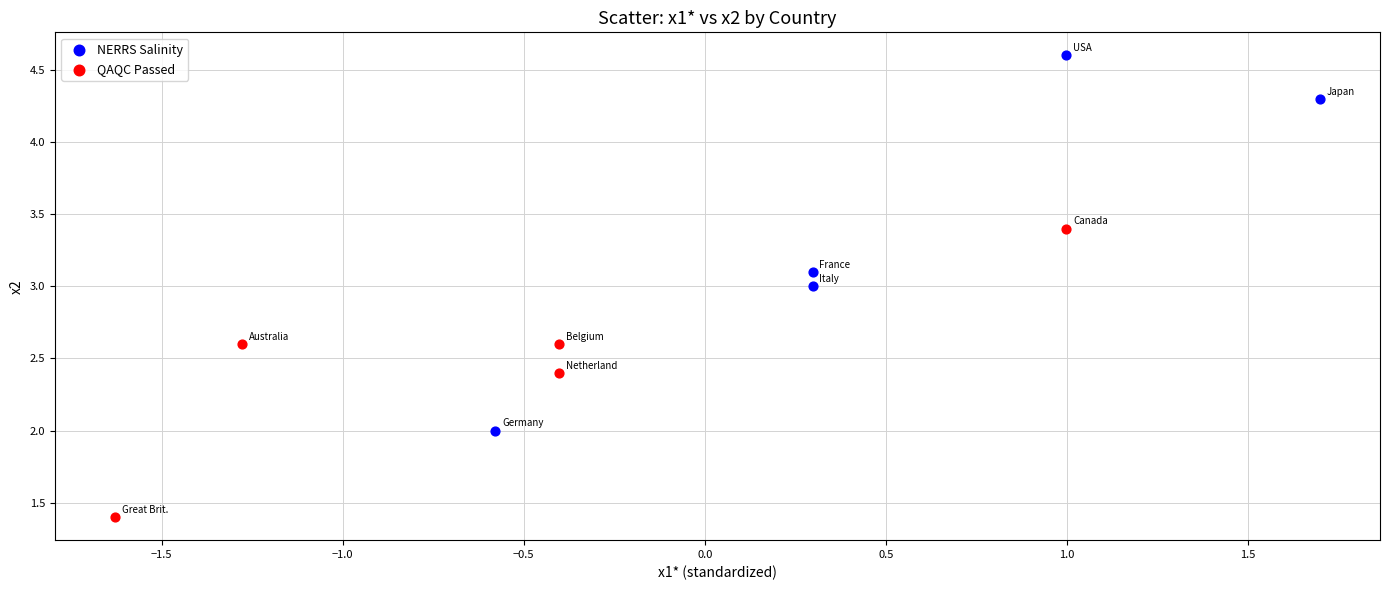

Which series reaches the minimum Y coordinate?

QAQC Passed